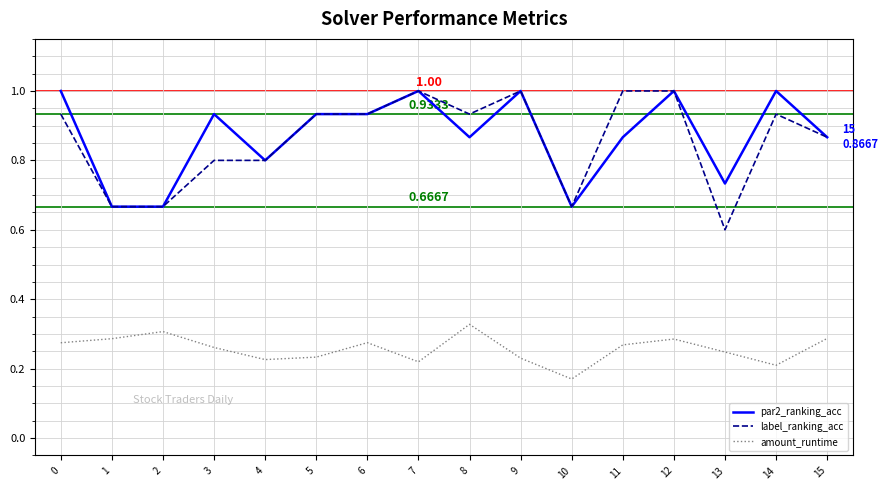

What is the sum of all par2_ranking_acc values?

13.9